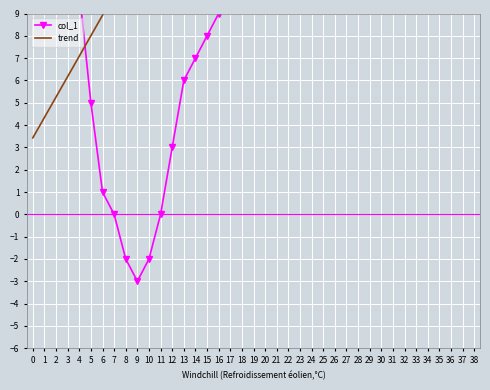

How many values in the trend series exceed 20?

20